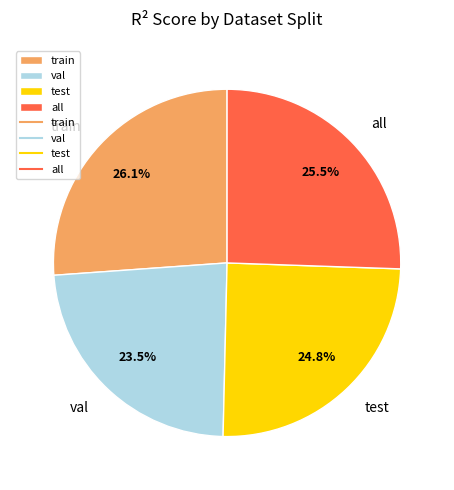

Does any single category account for the majority?

No